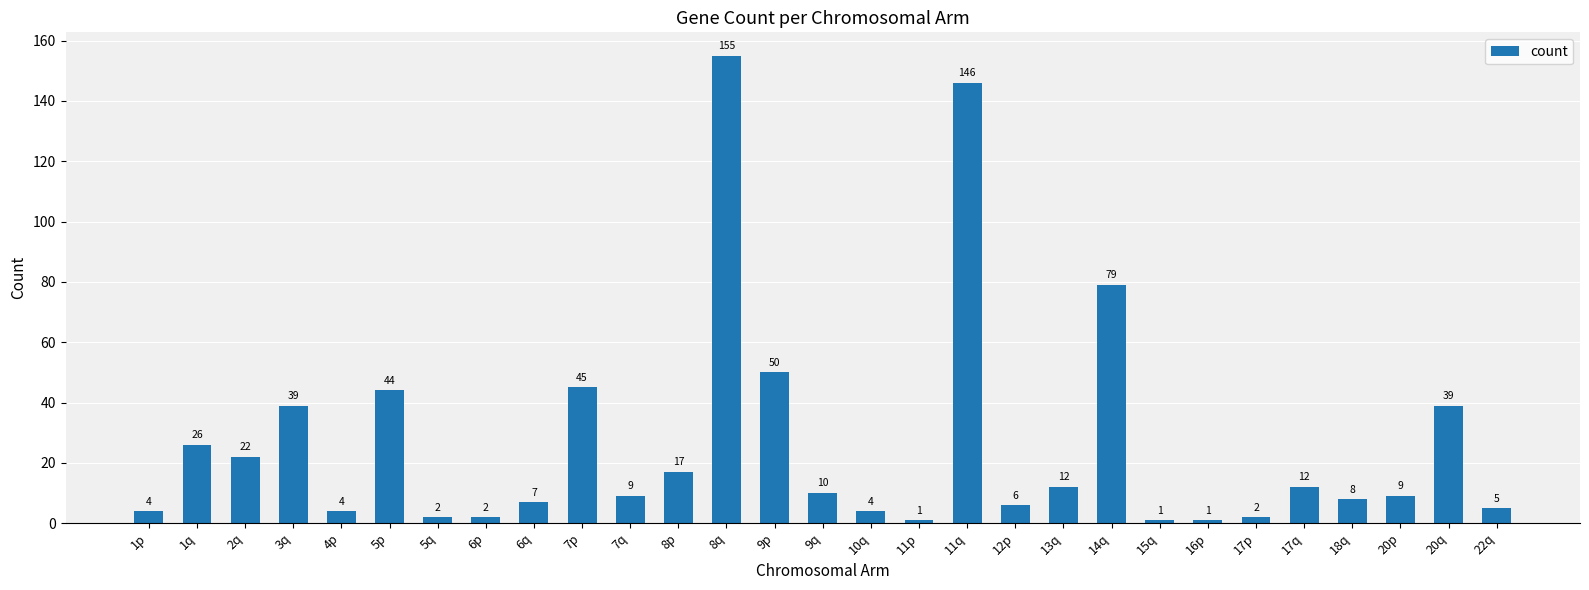

Between 6q and 9p, which is larger?

9p